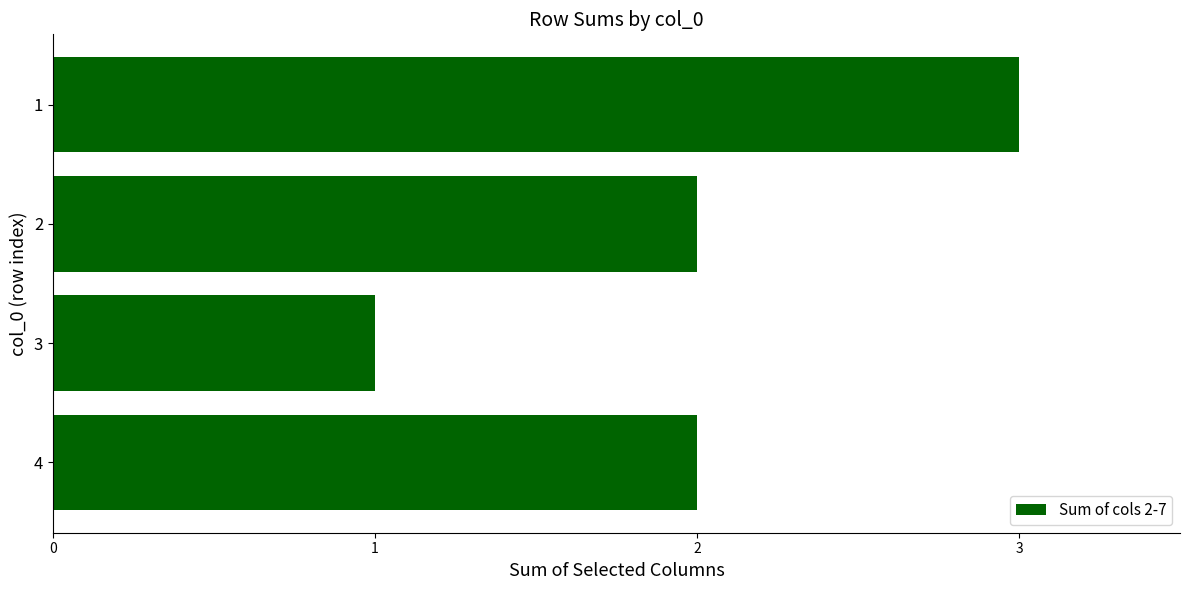

Which label corresponds to the largest value in the chart?

1